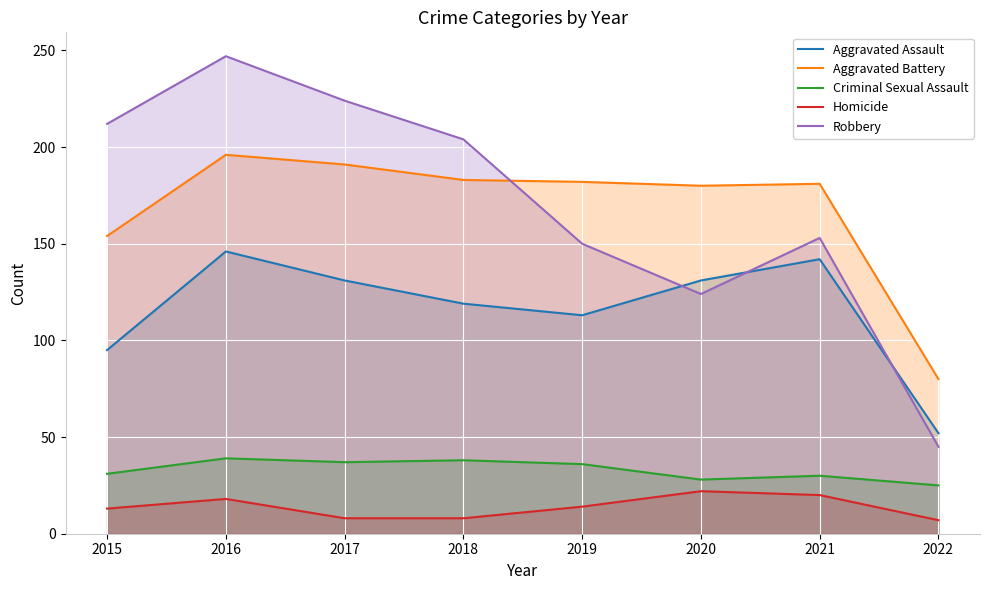

True or false: Aggravated Assault and Aggravated Battery cross at least once.

False